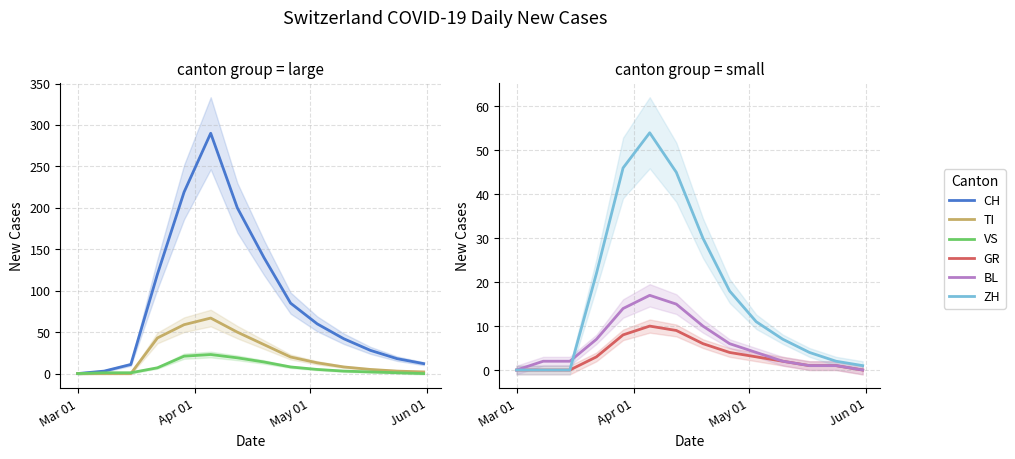

True or false: ZH has more than 1 points higher than both neighbors.

False